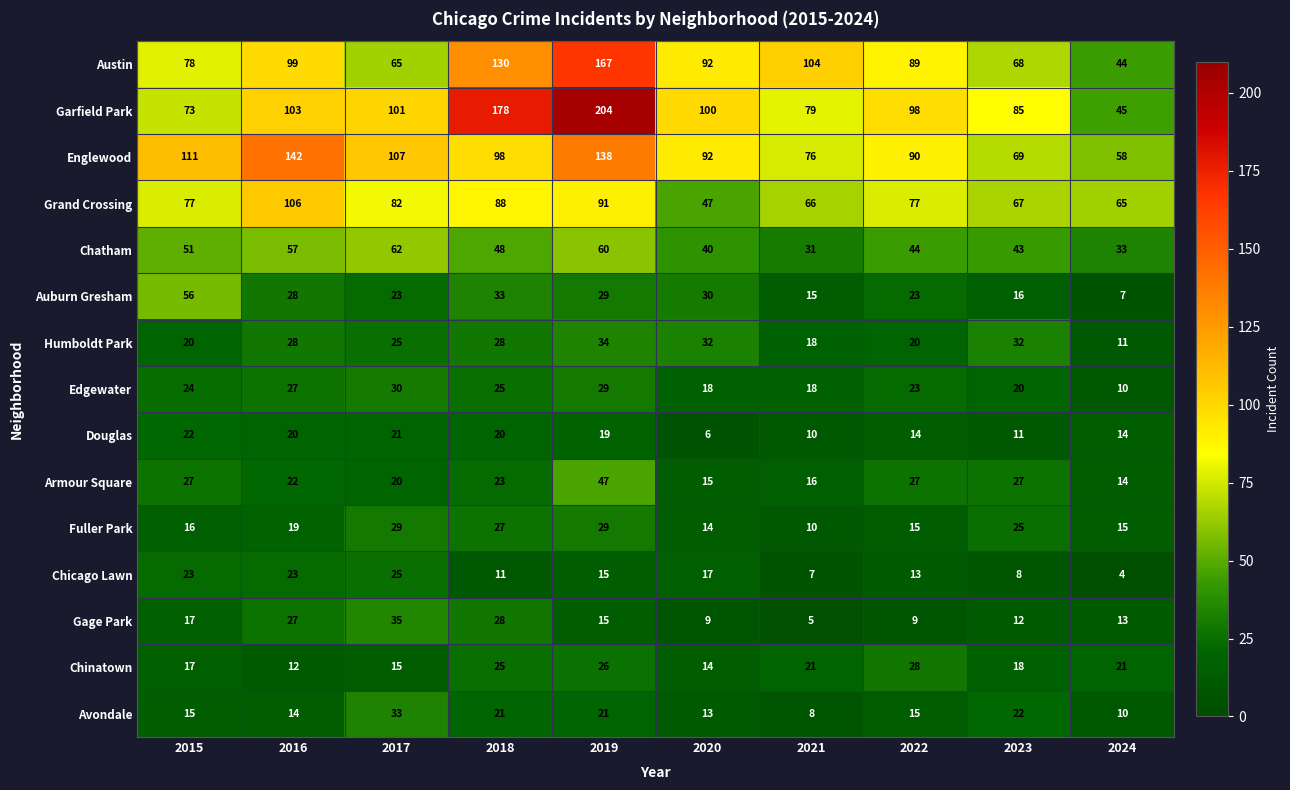

At which category is the sum across all series the highest?

2019